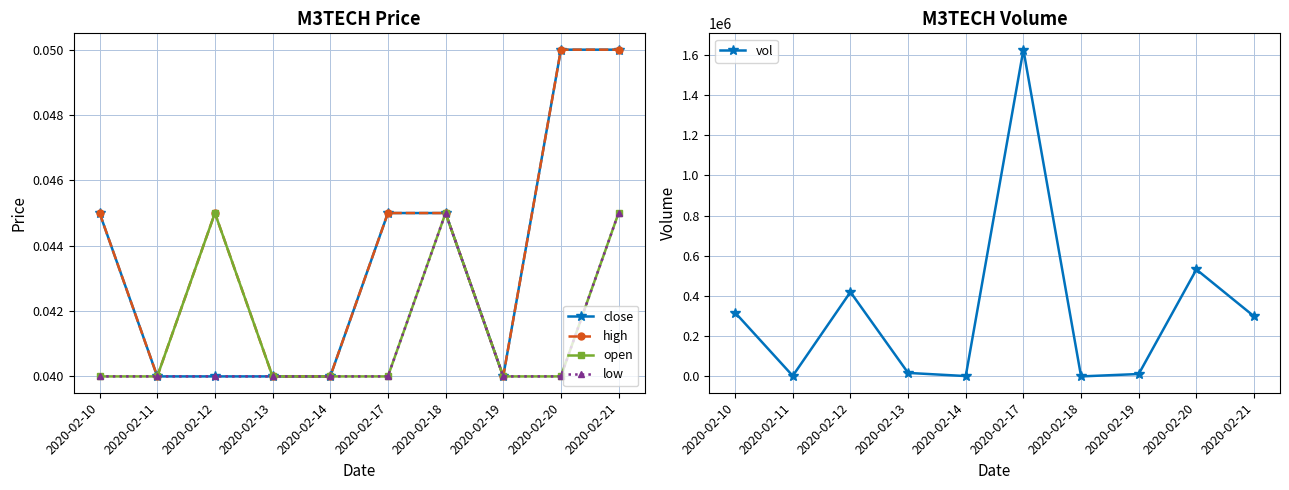

At 2020-02-19, list the series in order from largest to smallest.

vol, close, high, open, low